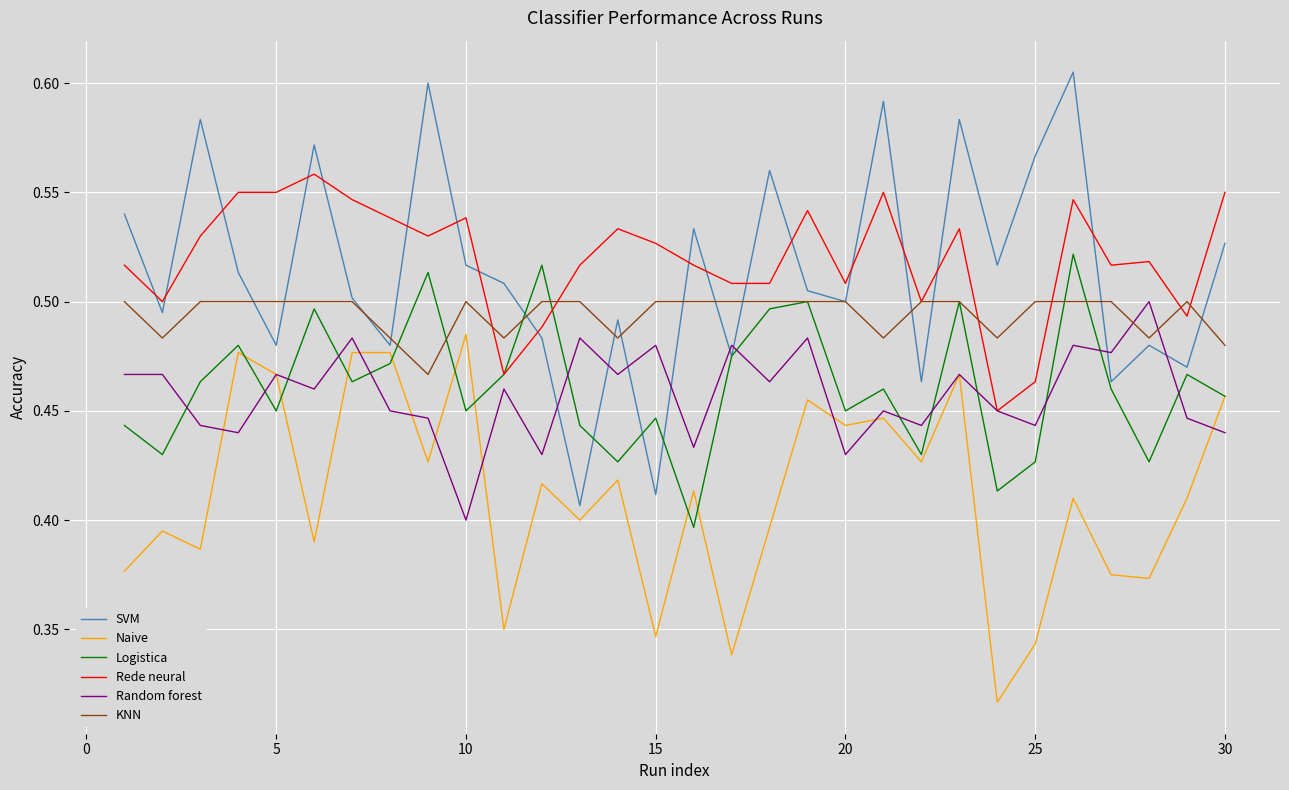

True or false: Rede neural and Naive cross at least once.

False